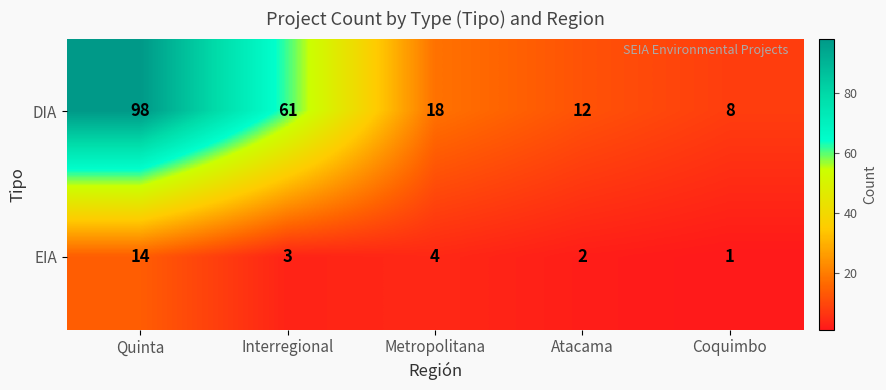

What is the difference between the maximum and minimum values in the DIA series?

90